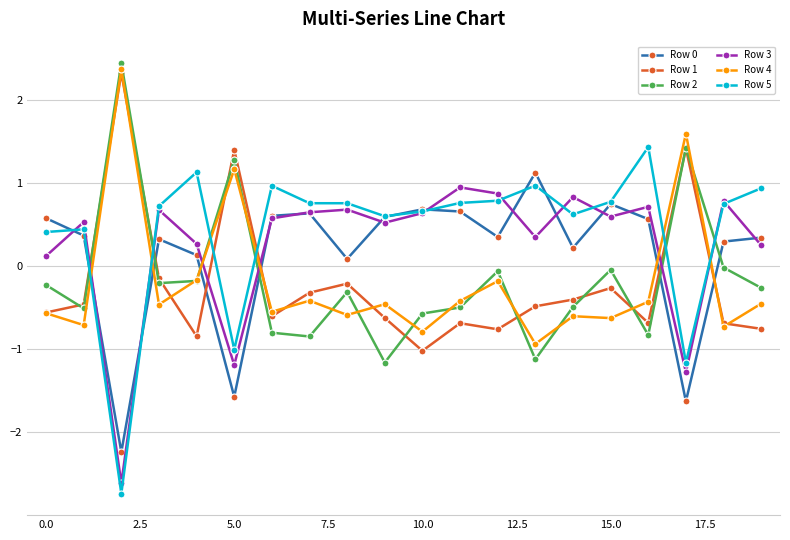

How many intersections are there between Row 4 and Row 5?

6